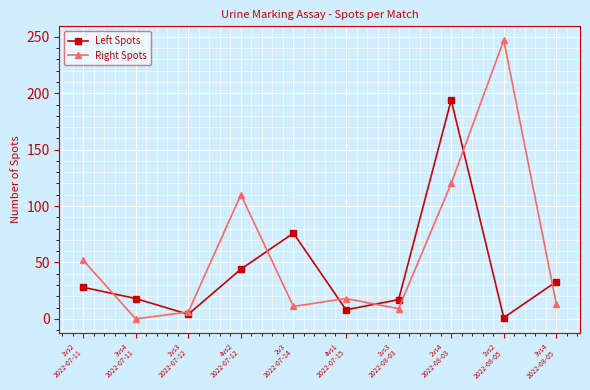

How many intersections are there between Right Spots and Left Spots?

7